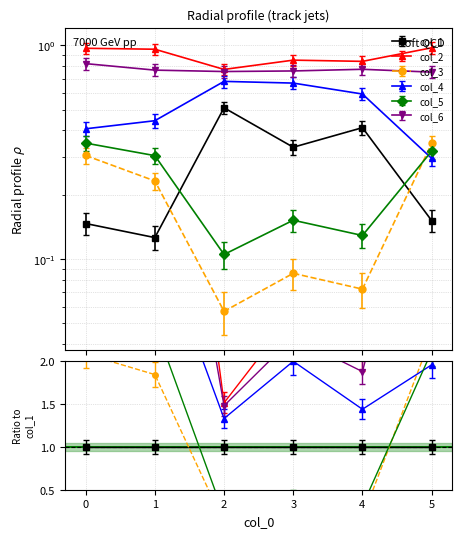

Between 2 and 3, which is larger?

2